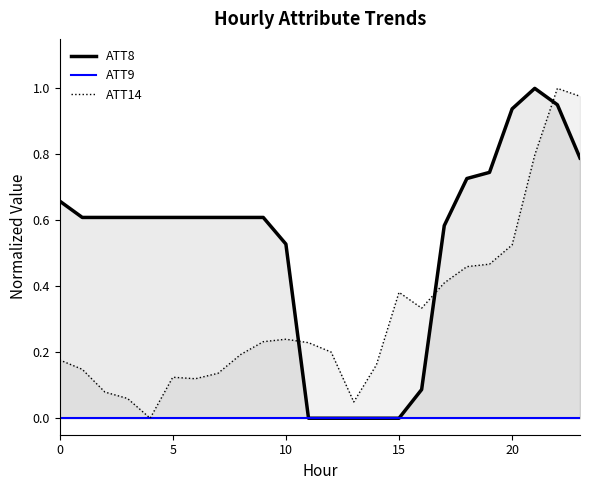

What is the sum of all ATT8 values?

12.5